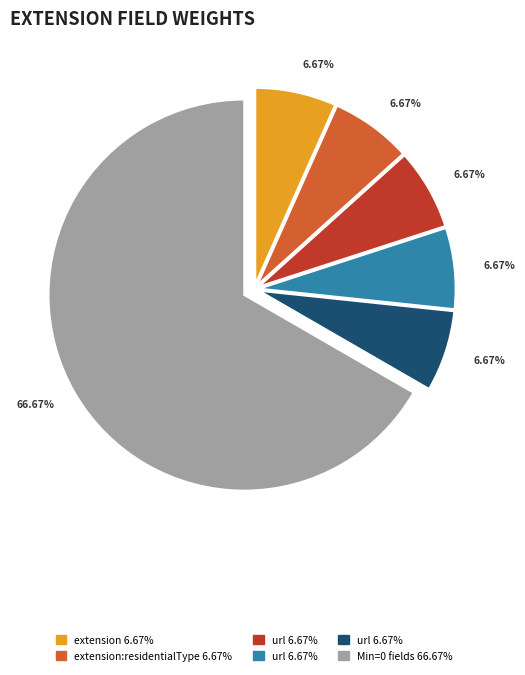

How many segments does this pie chart have?

6